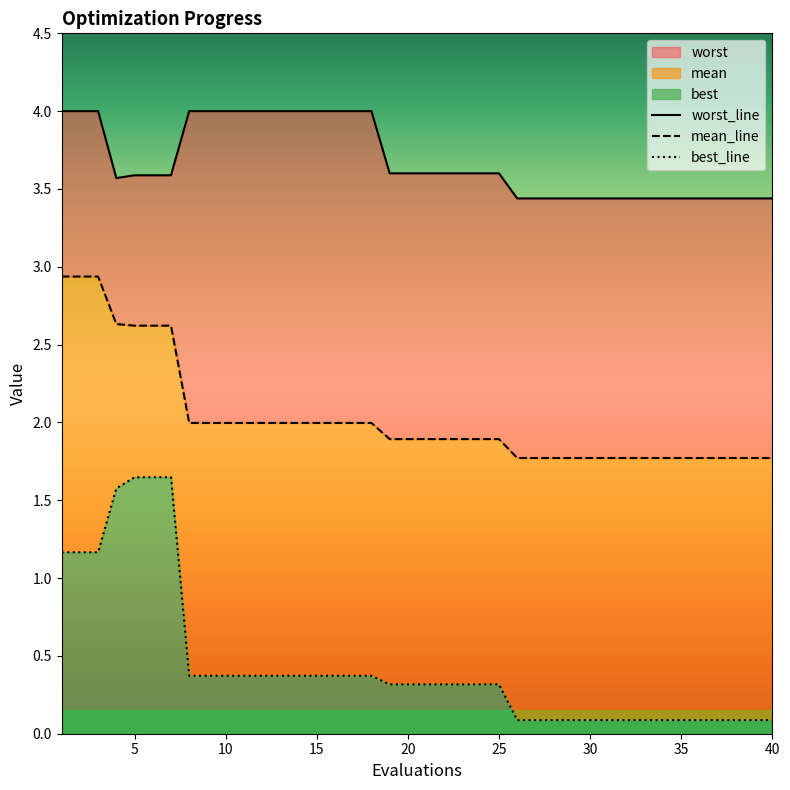

The best series shows 0.3 at 20. True or false?

True